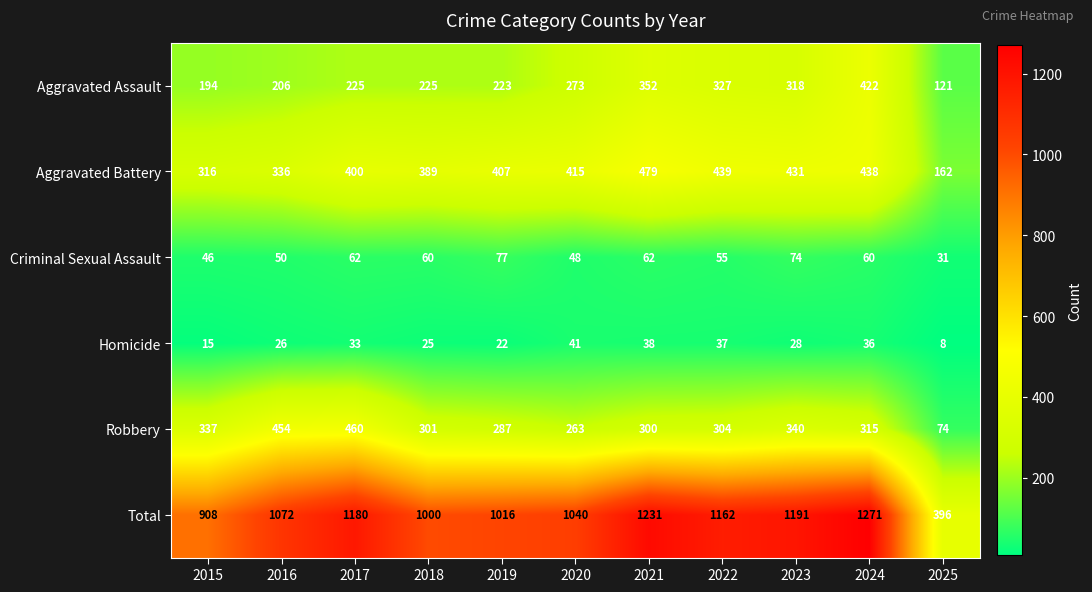

Which series changed the most between 2021 and 2023?

Aggravated Battery